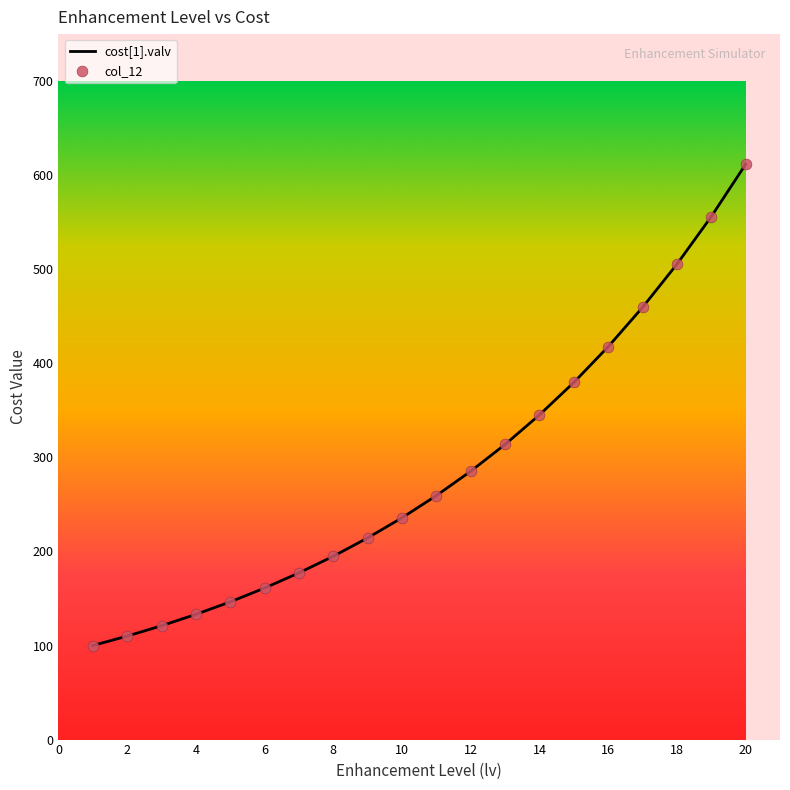

Which series has the widest spread of Y values?

cost[1].valv